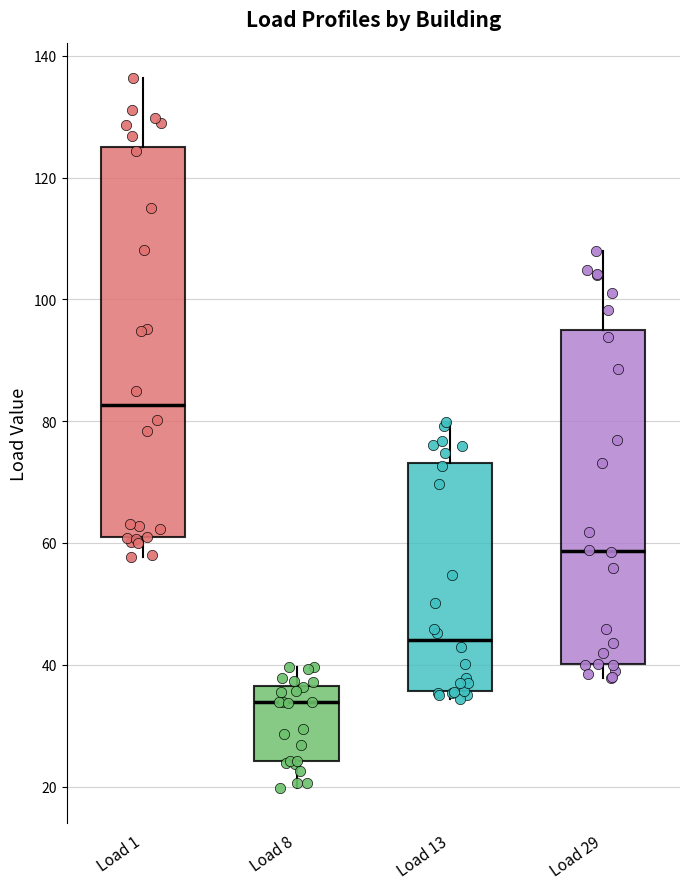

Where does the upper whisker of the box for Load 13 end on the y-axis? The values are not printed on the chart, so give them approximately, as read against the axis.

80